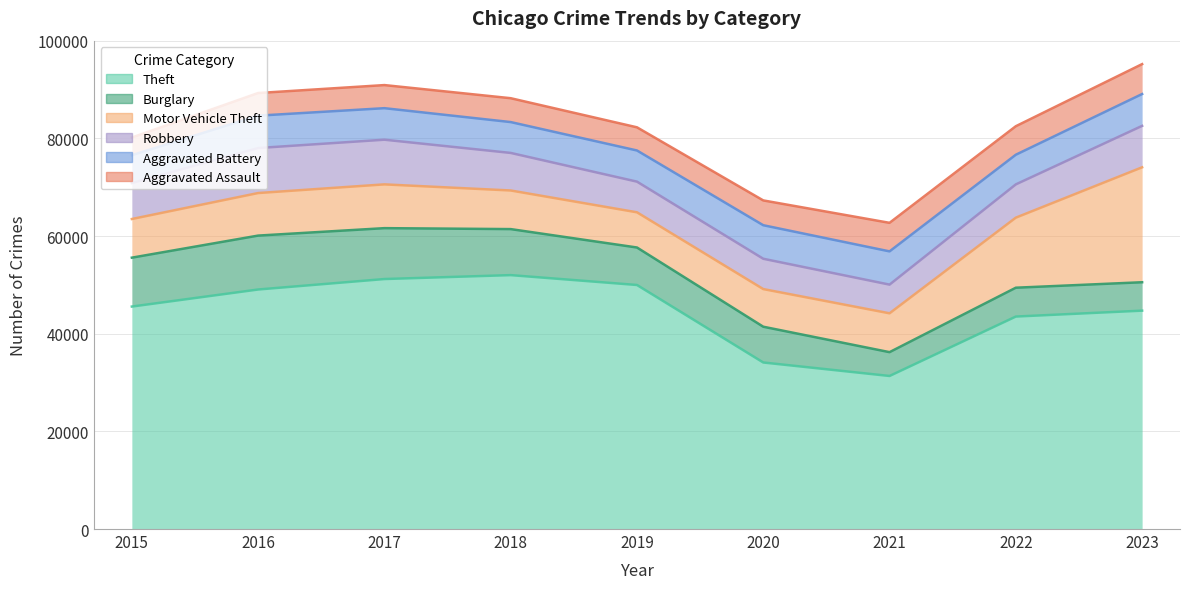

Between 2015 and 2023, which series saw the biggest shift?

Motor Vehicle Theft